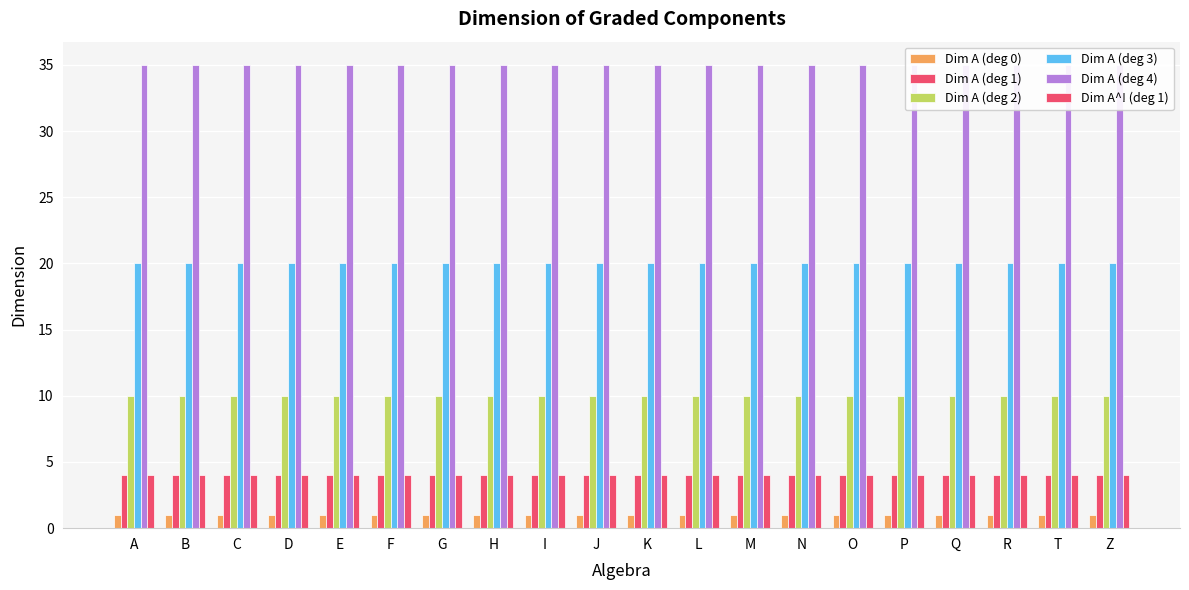

Which series changed the most between A and D?

Dim A (deg 0)